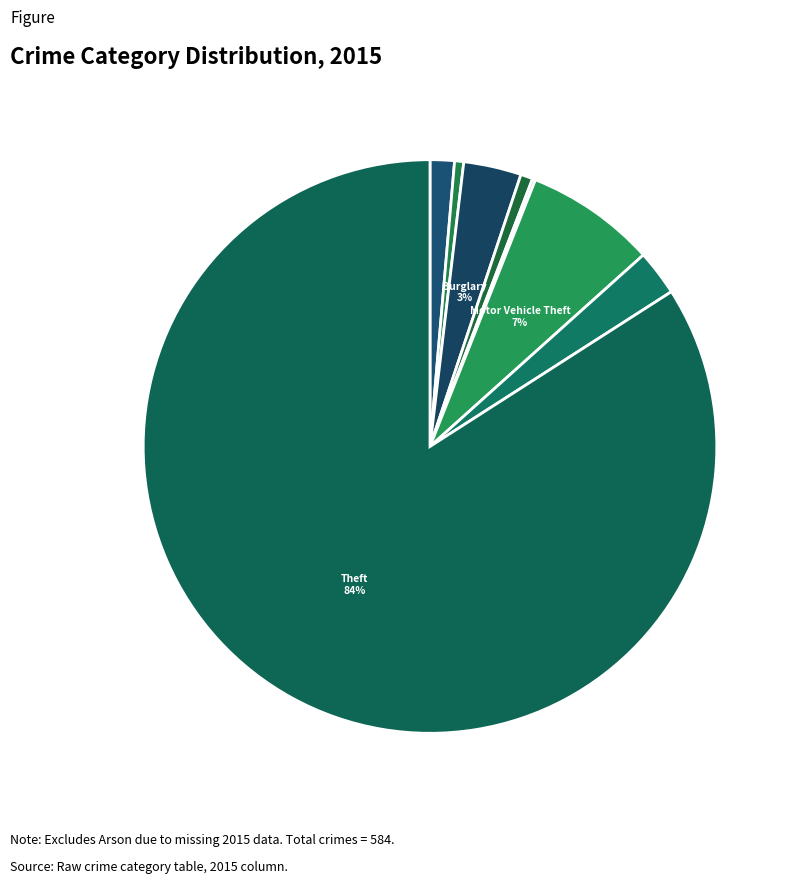

Is there a majority slice in this chart?

Yes